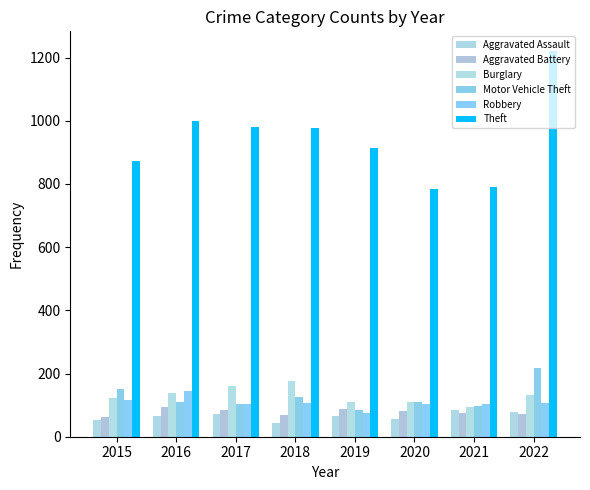

What is the sum of all Theft values?

7539